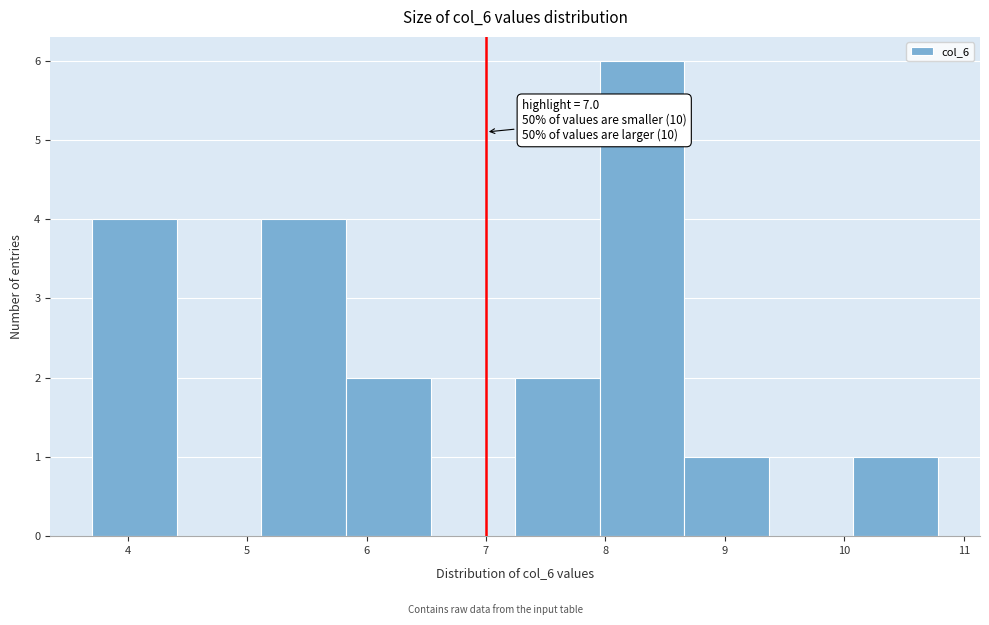

Over which range of the x-axis is the bar tallest?

8.0 to 8.7